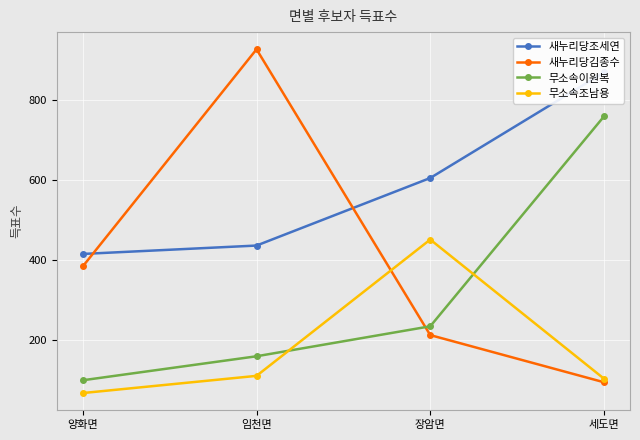

Rank the series at 임천면 from lowest to highest value.

무소속조남용, 무소속이원복, 새누리당조세연, 새누리당김종수